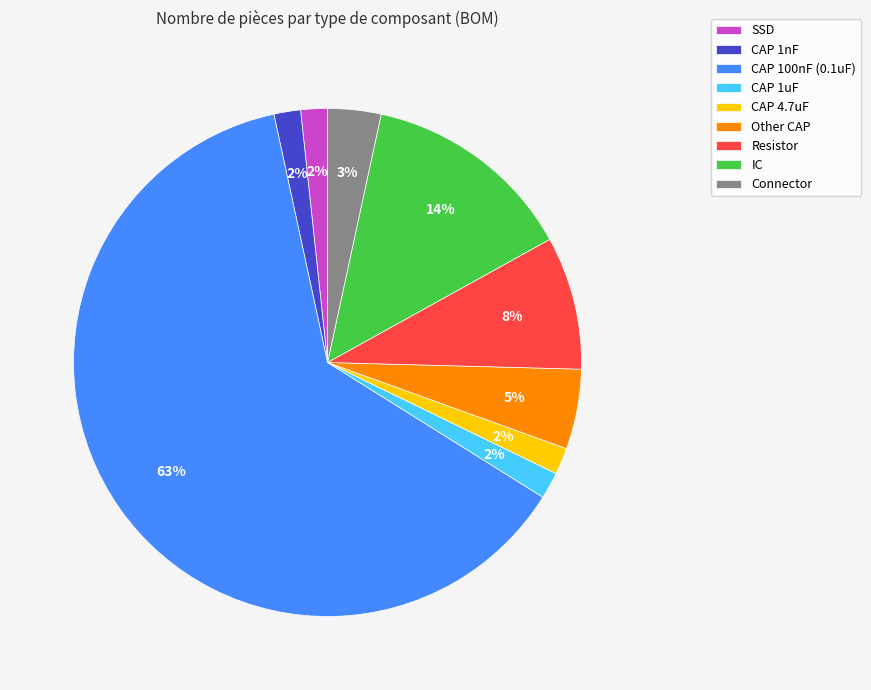

To the nearest percent, what is the average slice percentage?

11%